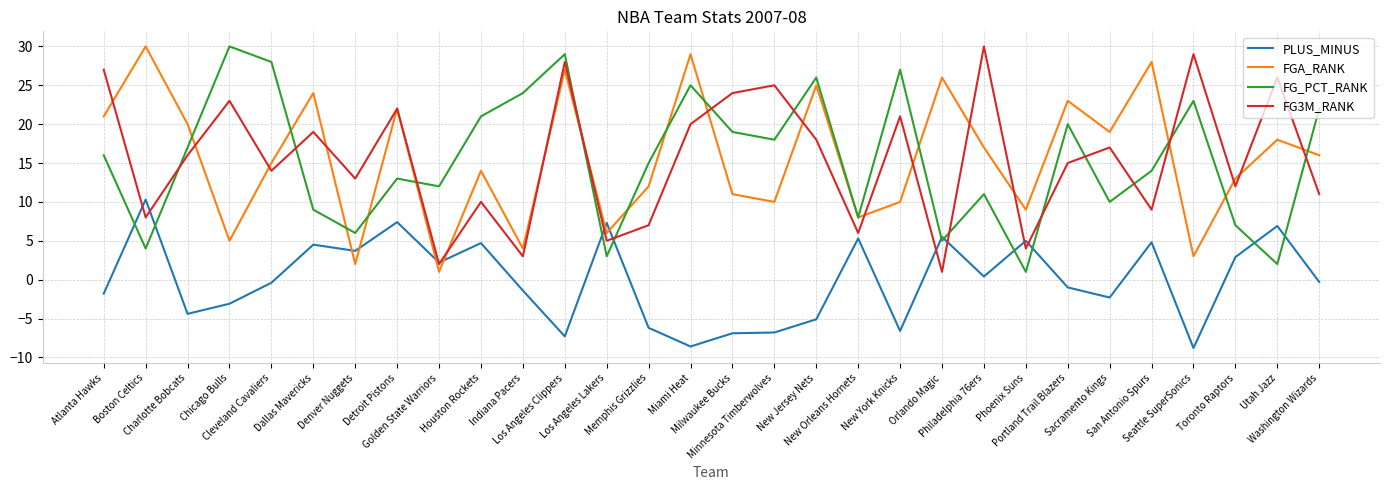

What is the smallest value displayed?

-8.8